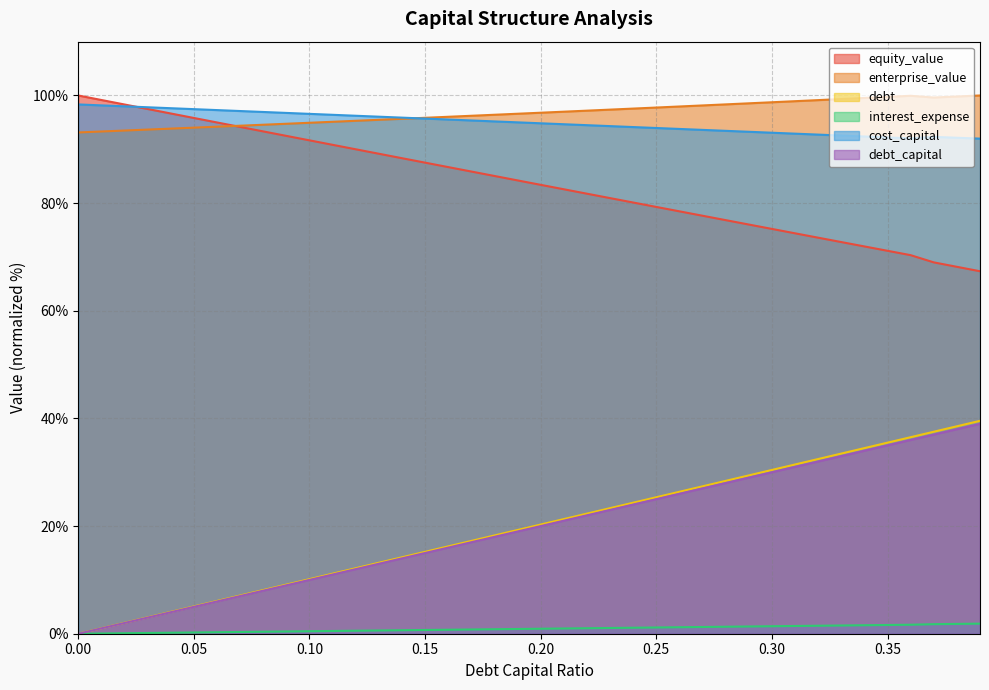

Where is the first local minimum for cost_capital?

0.36